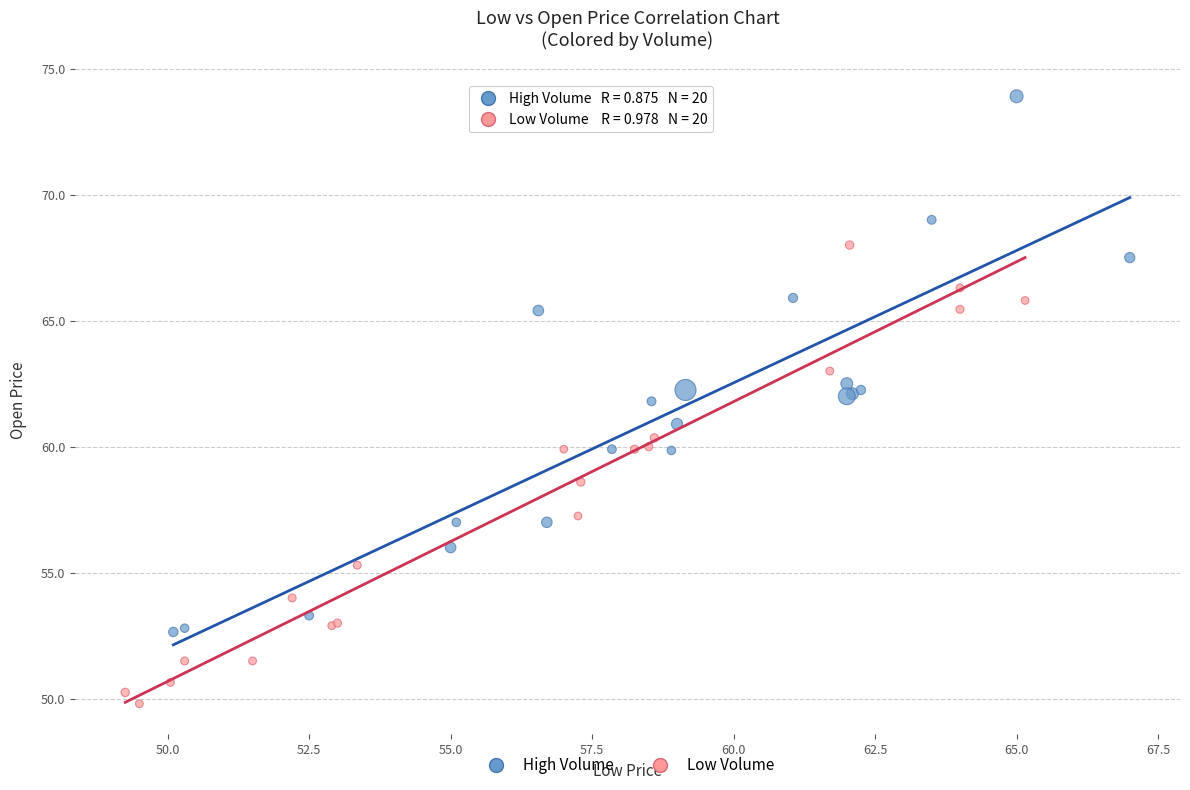

Which series contains the lowest Y value?

Low Volume